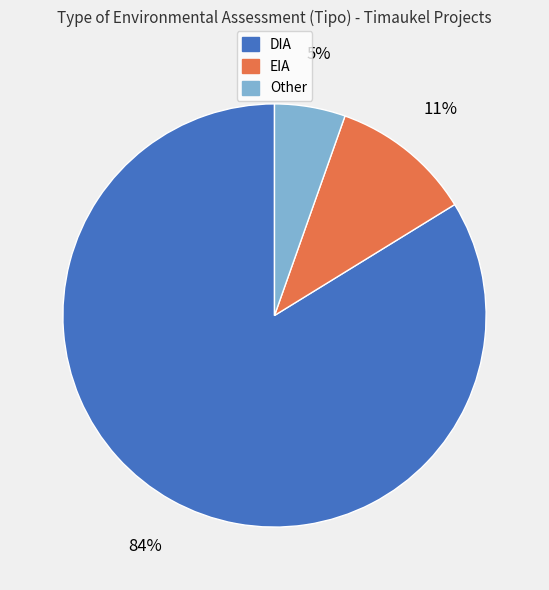

Is the sum of EIA and DIA greater than half?

Yes